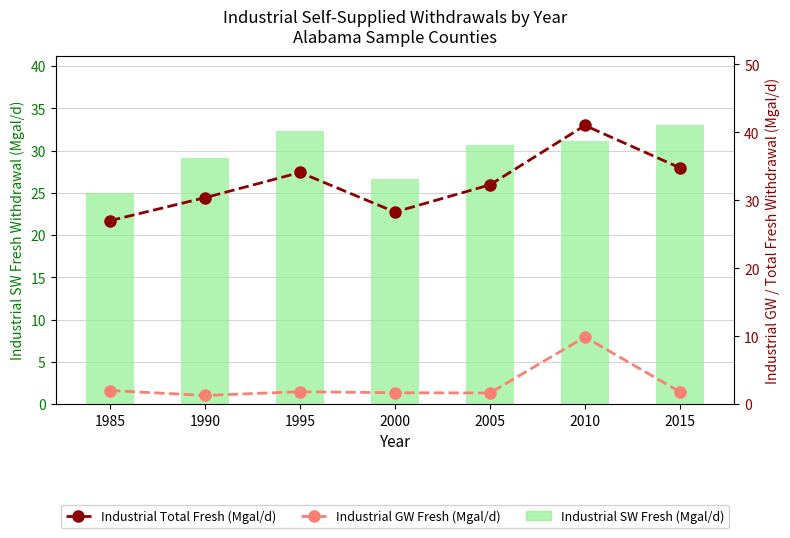

What value does the Industrial SW Fresh (Mgal/d) series have at 1995?

32.3